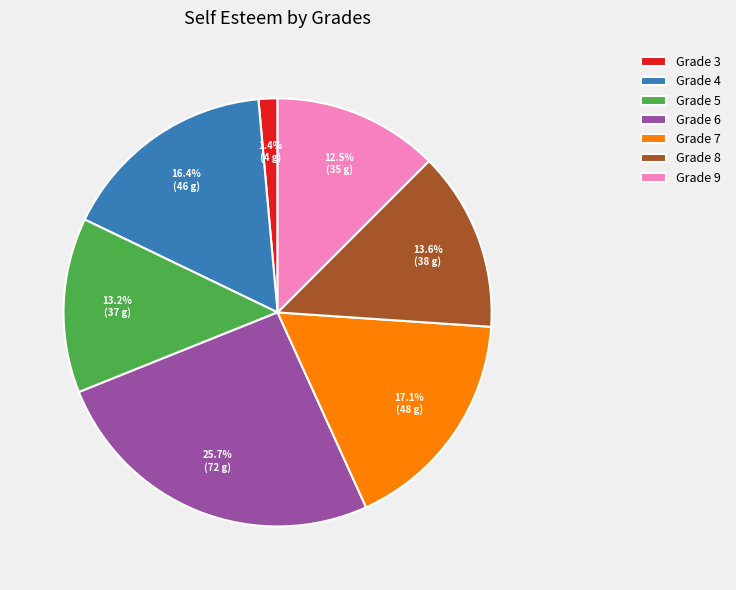

How much of the chart is everything except Grade 9?

87.5%